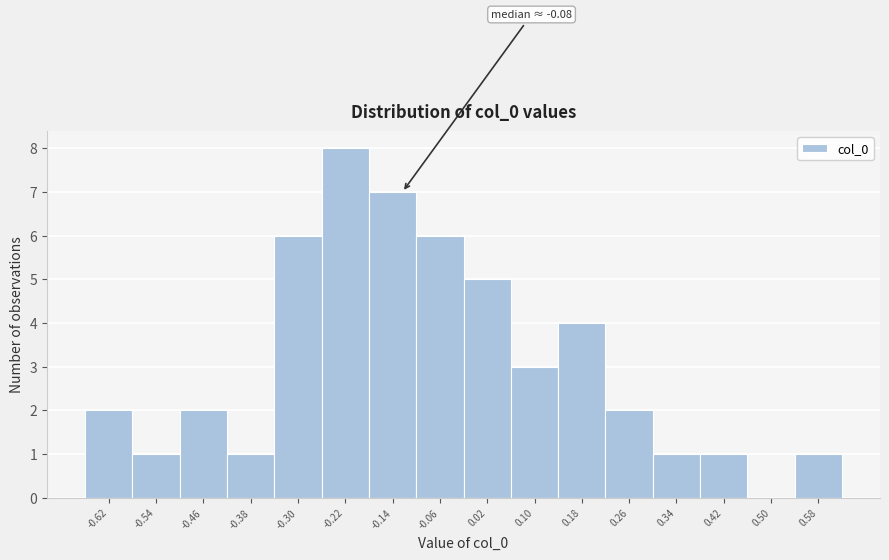

Reading right to left, transcribe all the data shown in this chart.

0.58=1	0.50=0	0.42=1	0.34=1	0.26=2	0.18=4	0.10=3	0.02=5	-0.06=6	-0.14=7	-0.22=8	-0.30=6	-0.38=1	-0.46=2	-0.54=1	-0.62=2